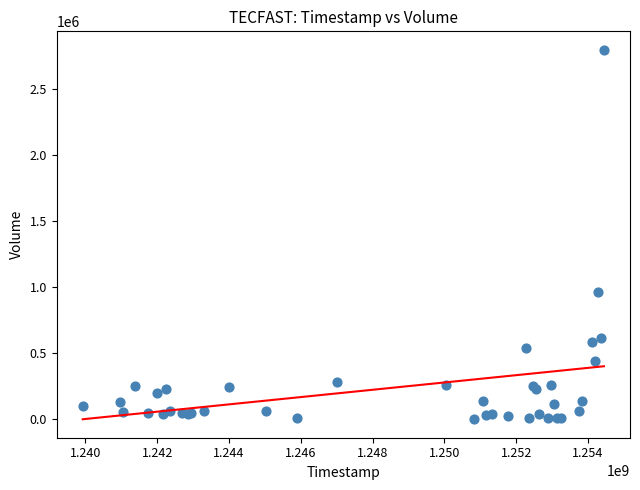

What Y value in the scatter plot is closest to 1400200?

961600